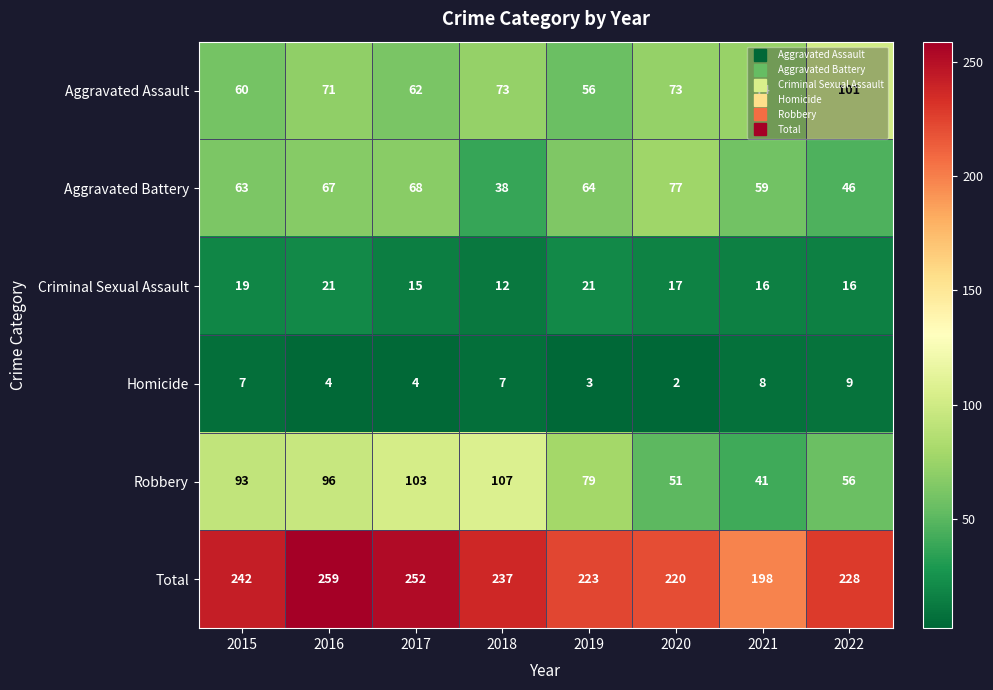

Which series has the largest total across all categories?

Total